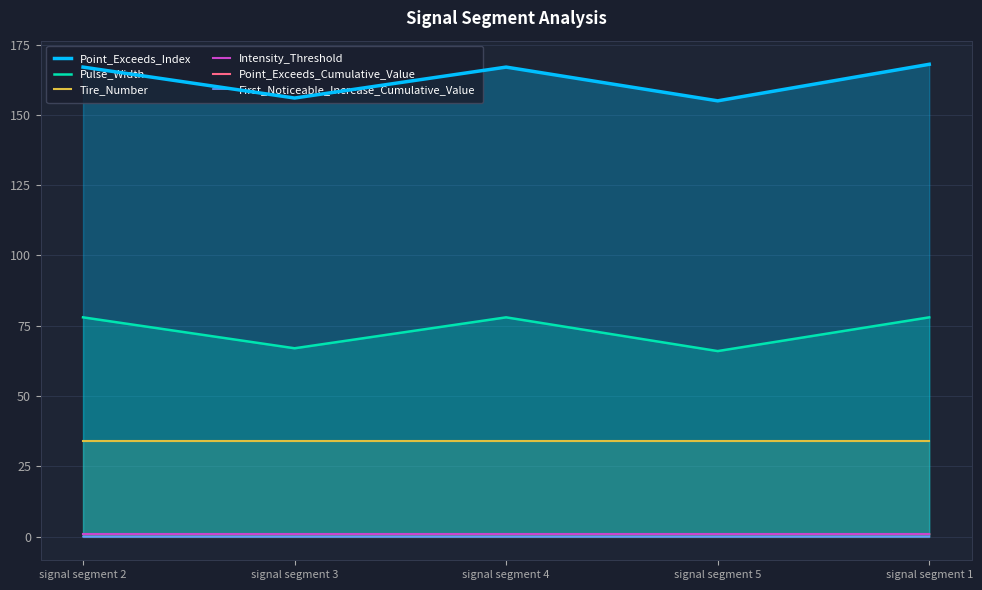

What are all the series names shown in the legend?

Point_Exceeds_Index, Pulse_Width, Tire_Number, Intensity_Threshold, Point_Exceeds_Cumulative_Value, First_Noticeable_Increase_Cumulative_Value